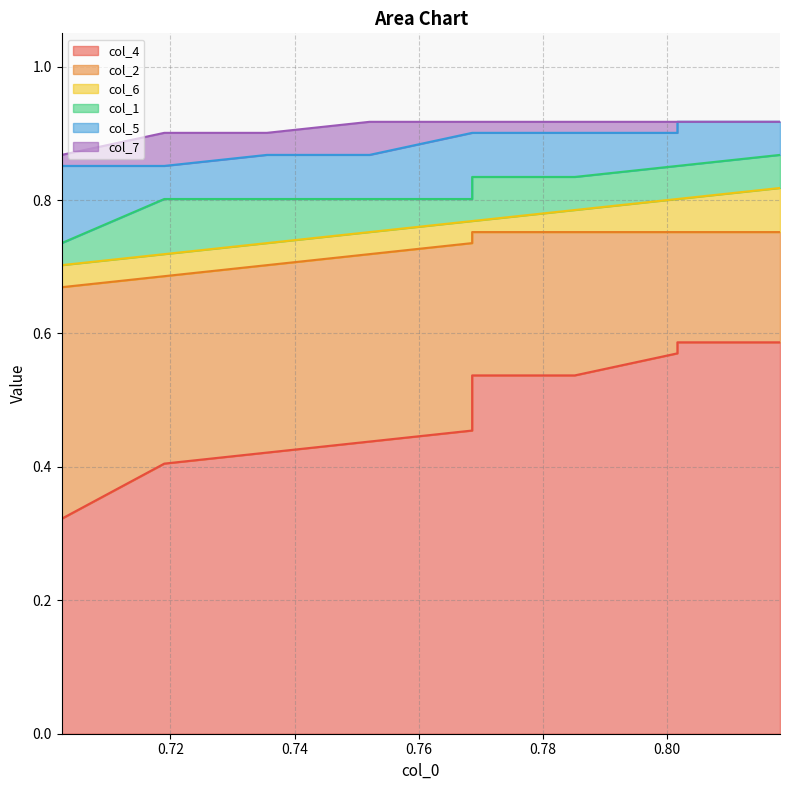

What is the spread (max minus min) of values at 0.80?

0.4